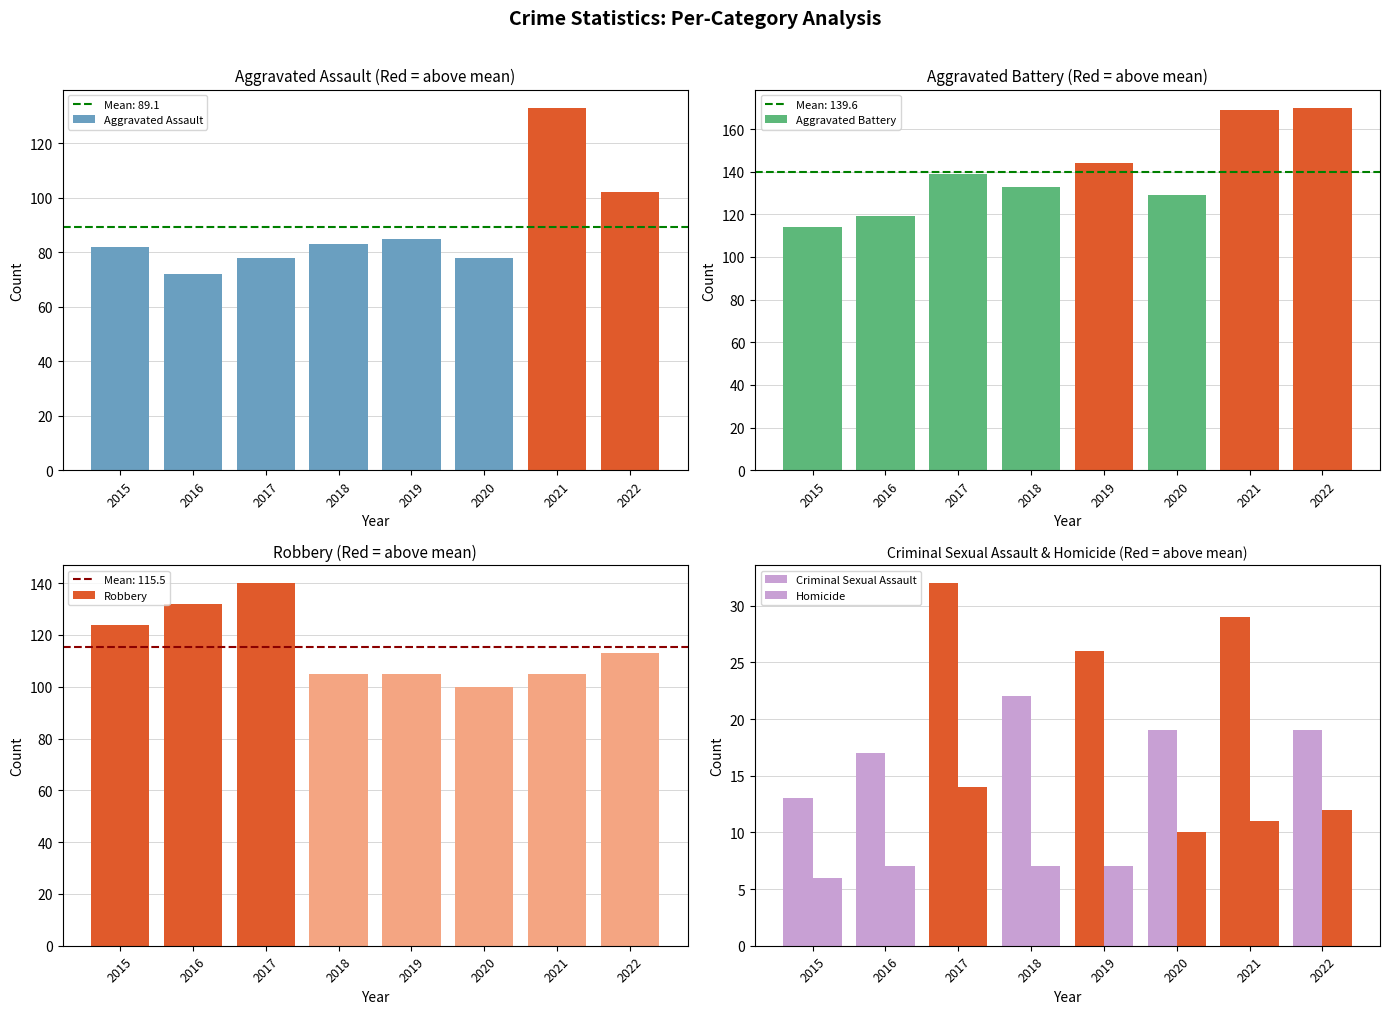

Reading right to left, extract all data points from this chart.

Aggravated Assault: 102	133	78	85	83	78	72	82
Aggravated Battery: 170	169	129	144	133	139	119	114
Robbery: 113	105	100	105	105	140	132	124
Criminal Sexual Assault: 19	29	19	26	22	32	17	13
Homicide: 12	11	10	7	7	14	7	6